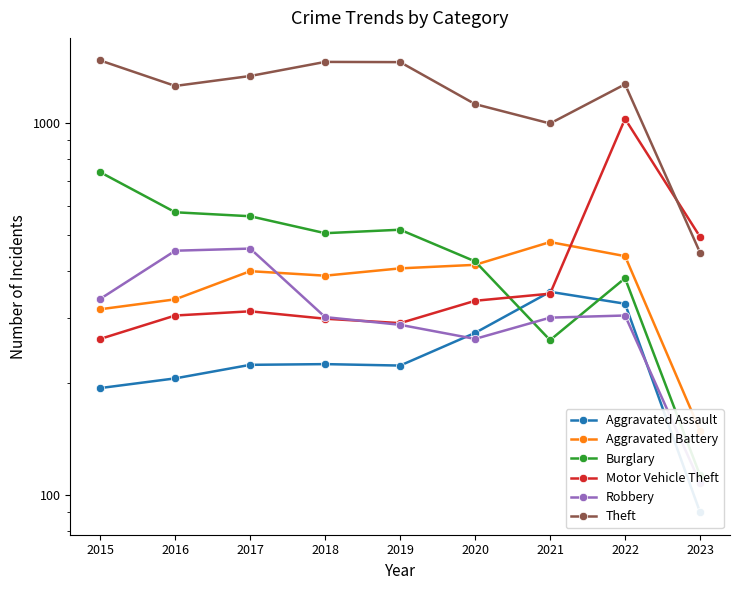

Read the Aggravated Assault value at 2019, to the nearest 50.

200